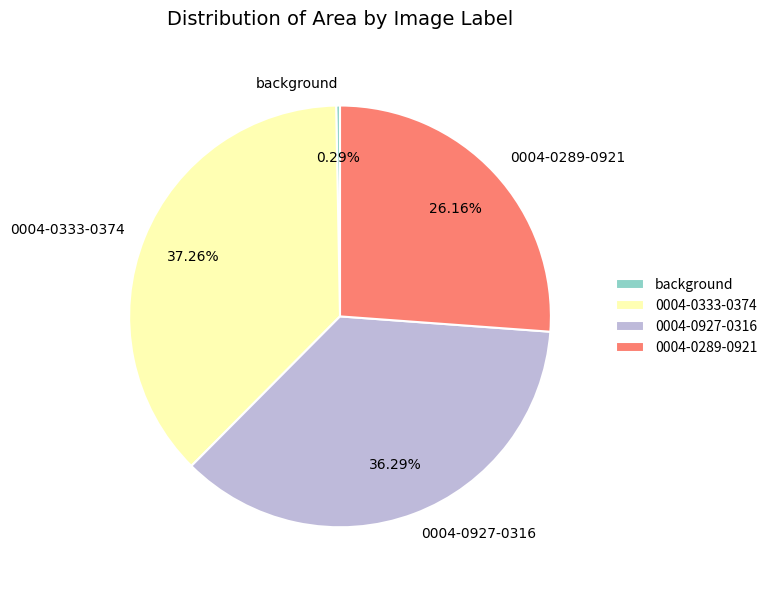

To the nearest percent, what is the average slice percentage?

25%